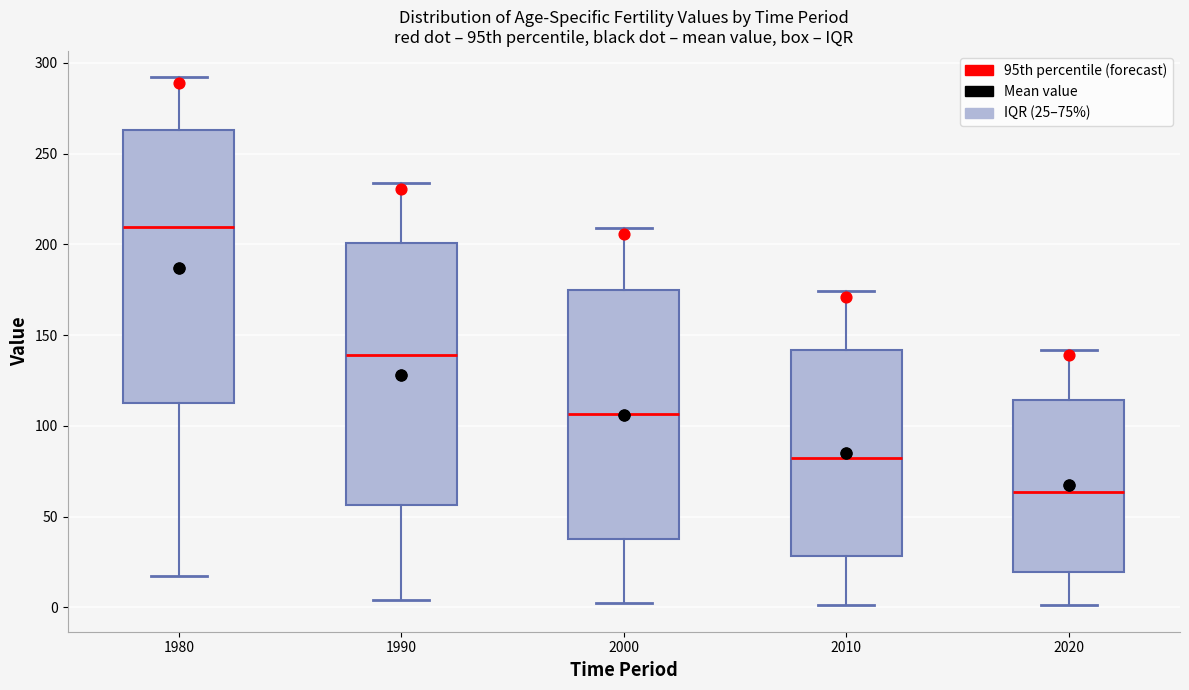

Reading left to right, transcribe this box plot: for each box, give where its median line is, the range the box spans, and where its two whiskers end, as read against the y-axis. The values are not printed on the chart, so give them approximately, as read against the axis.

1980: median 210, box 115 to 265, whiskers 20 to 290
1990: median 140, box 55 to 200, whiskers 5 to 235
2000: median 105, box 40 to 175, whiskers 5 to 210
2010: median 80, box 30 to 140, whiskers 0 to 175
2020: median 65, box 20 to 115, whiskers 0 to 140